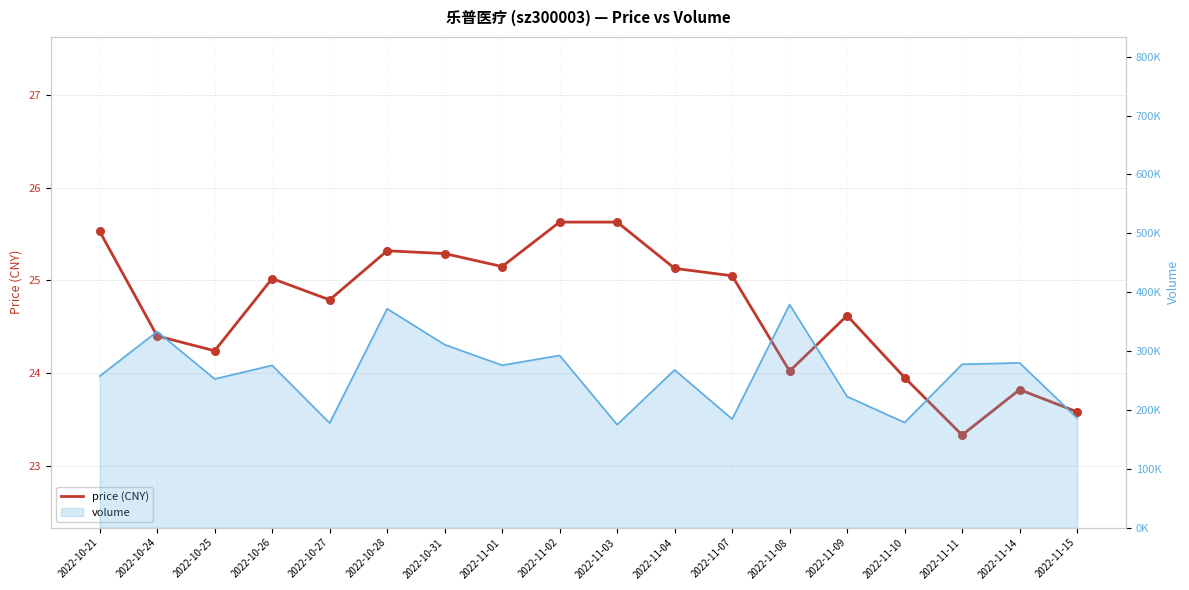

Approximately how many times larger is the value at 2022-11-14 compared to 2022-11-02?

0.9